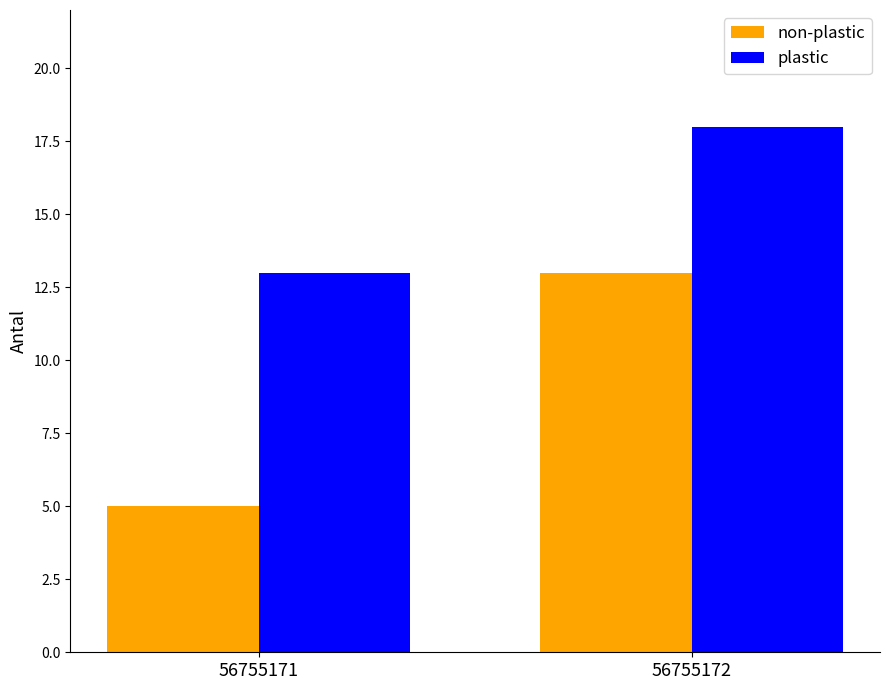

Rank the series by their maximum value, from highest to lowest.

plastic, non-plastic